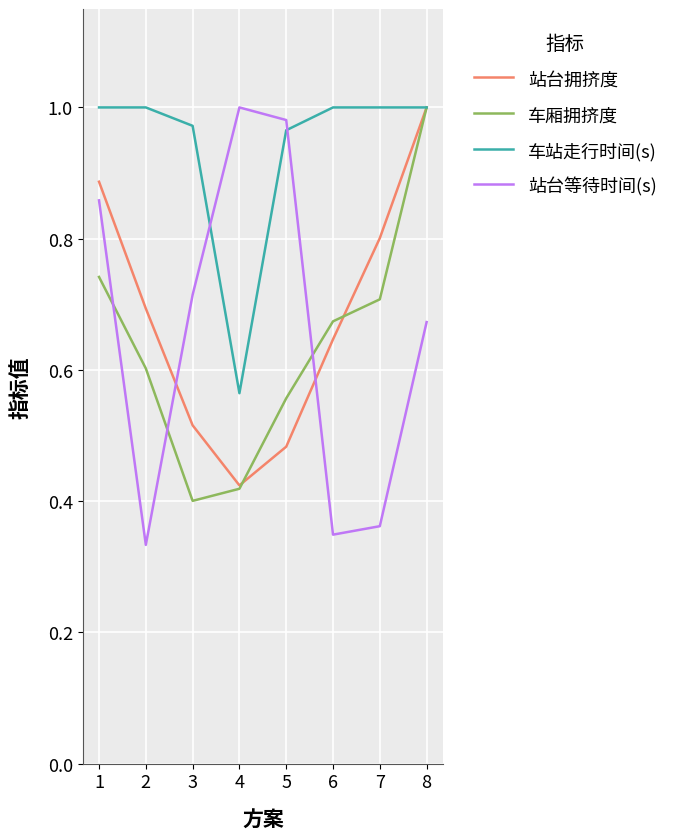

At how many categories does at least one series exceed 0?

8